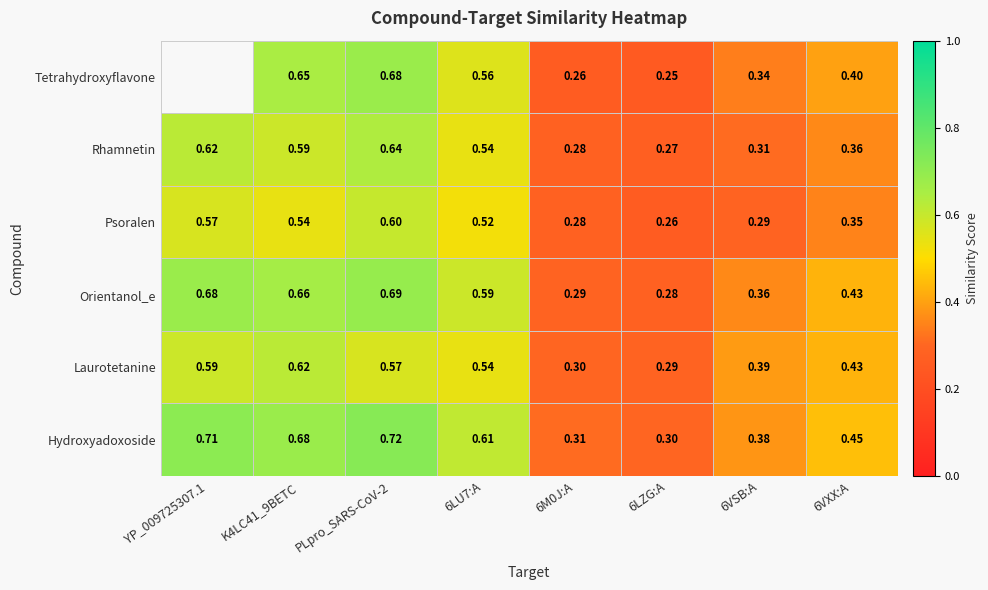

Rank the series at 6LZG:A from highest to lowest value.

Hydroxyadoxoside, Laurotetanine, Orientanol_e, Rhamnetin, Psoralen, Tetrahydroxyflavone